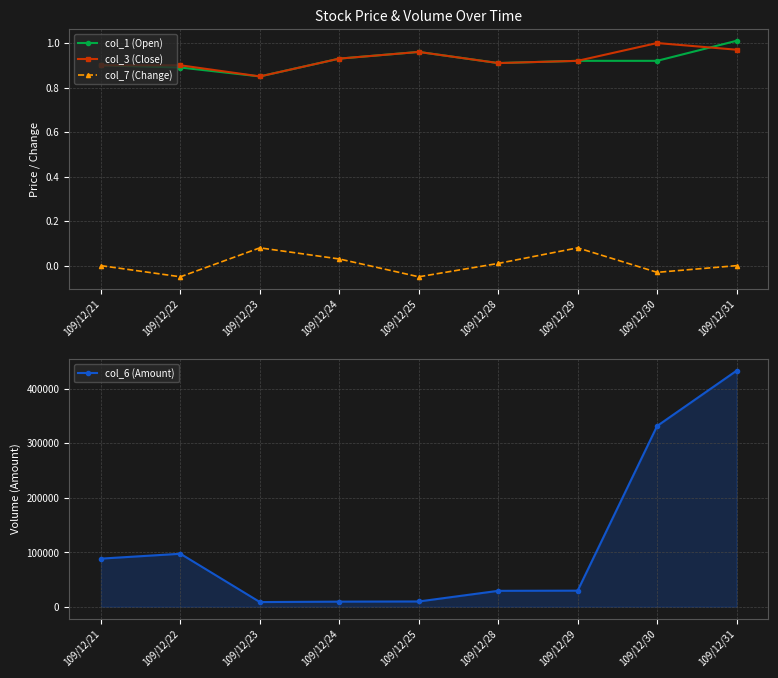

What is the average value of the col_6 (Amount) series?

115069